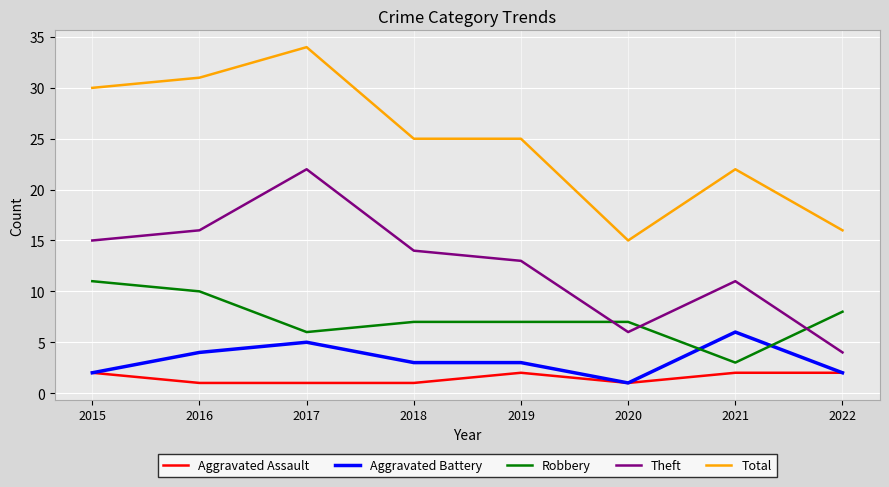

Count the Robbery values in the range 7 to 10.

5